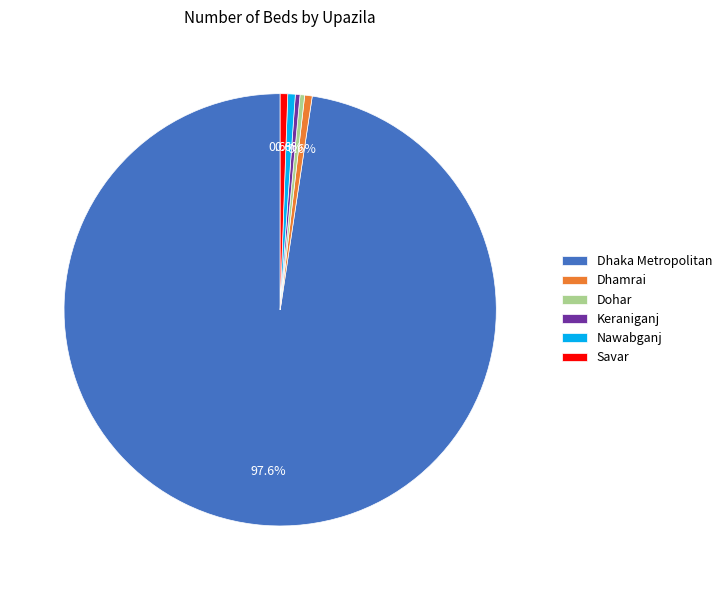

Is there a majority slice in this chart?

Yes